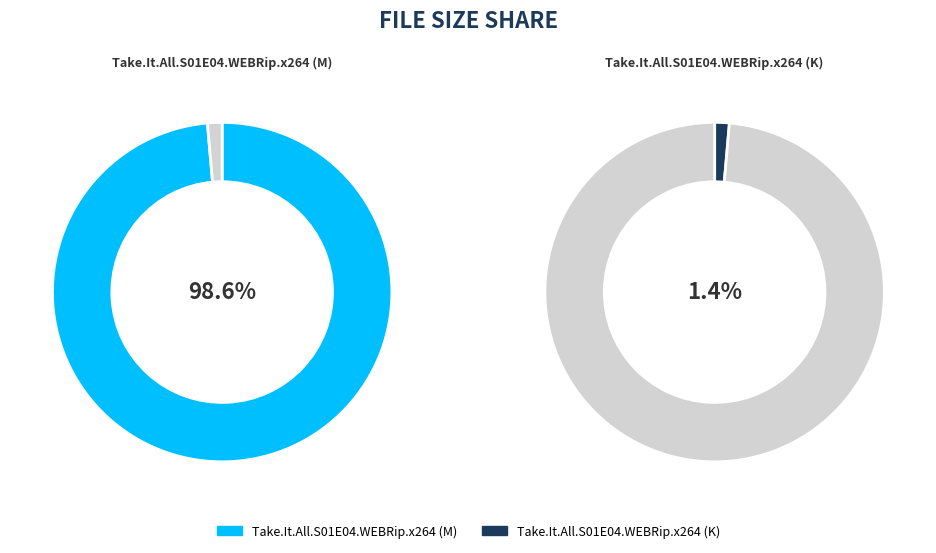

To the nearest percent, what is the average slice percentage?

50%